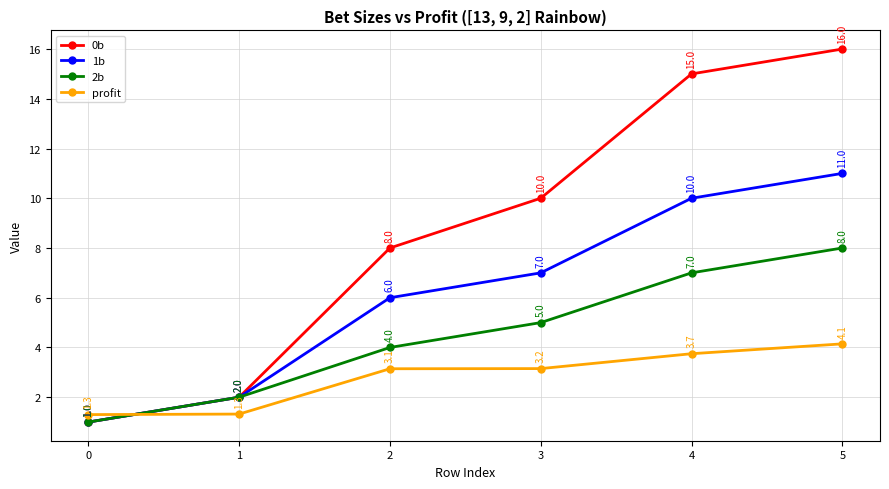

What is the difference between the second highest and minimum values in the 2b series?

6.0